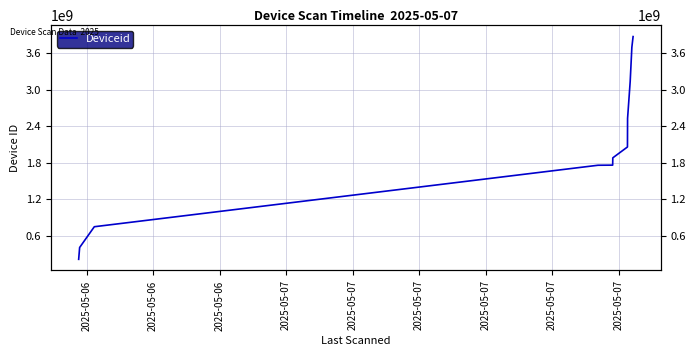

Reading left to right, list all the values displayed in this chart.

2025-05-06=210578004	2025-05-06=405414637	2025-05-06=746927037	2025-05-06=1758113474	2025-05-07=1759995664	2025-05-07=1880107883	2025-05-07=2058579397	2025-05-07=2529026828	2025-05-07=3136462573	2025-05-07=3699291193	2025-05-07=3874417927